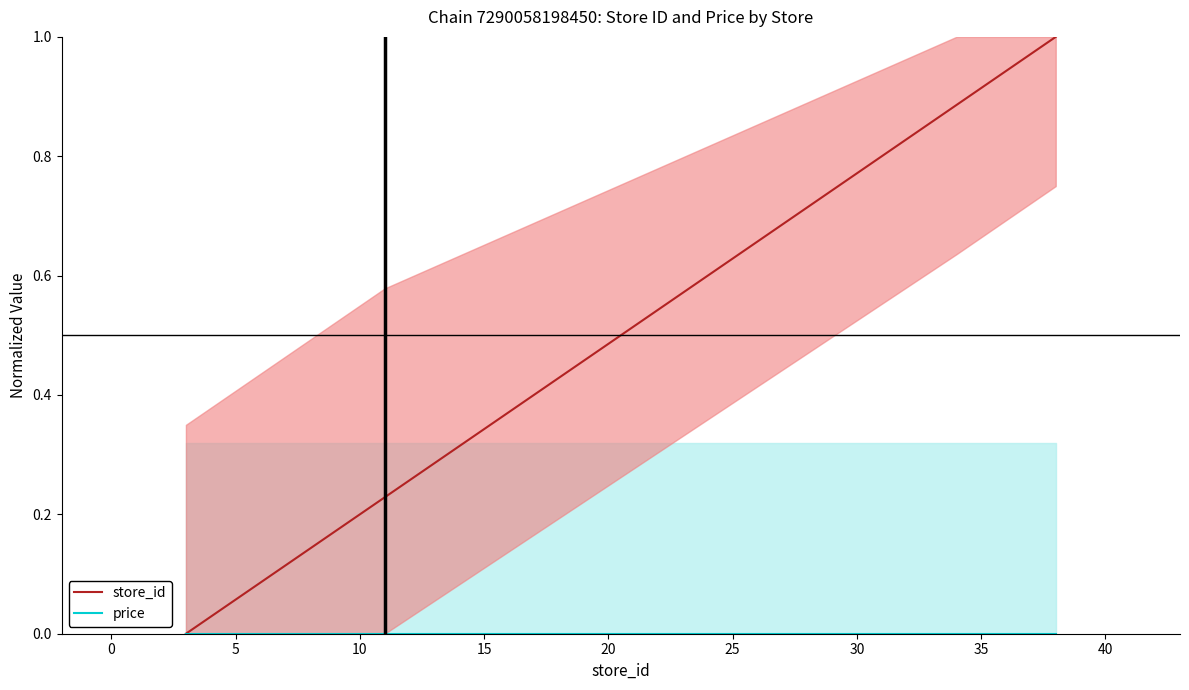

True or false: price and store_id cross at least once.

False